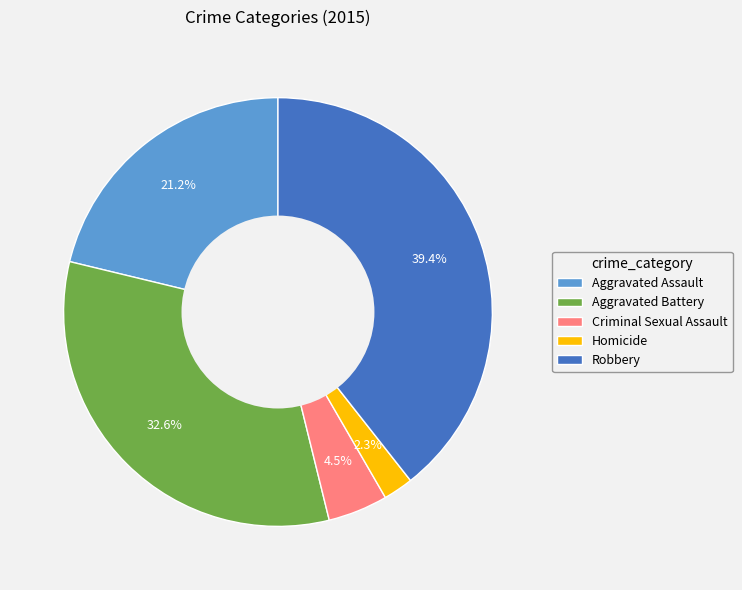

Which slice is the largest?

Robbery